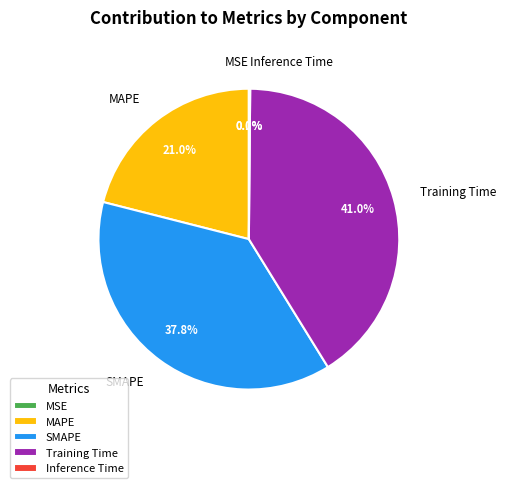

How much of the chart is everything except SMAPE?

62.2%